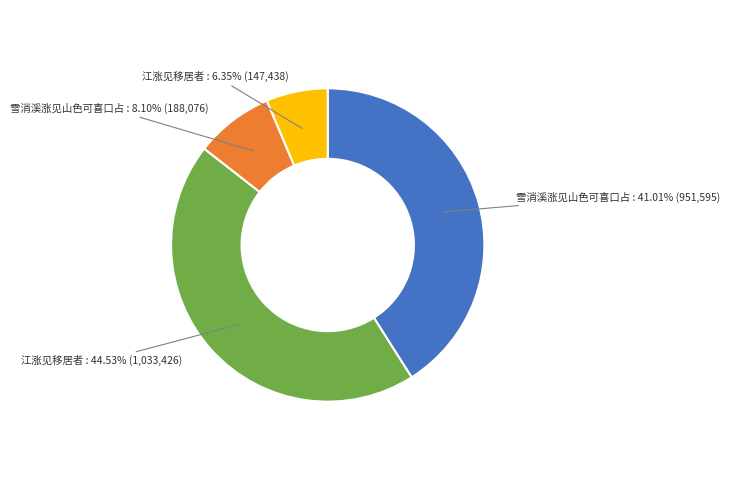

Does any single category account for the majority?

No